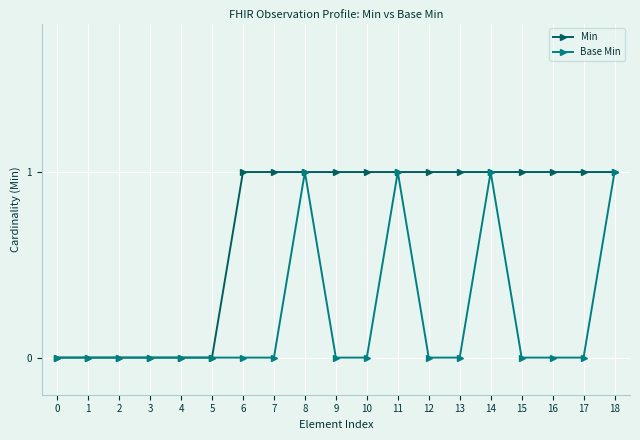

True or false: Base Min has more than 1 interior local peaks.

True